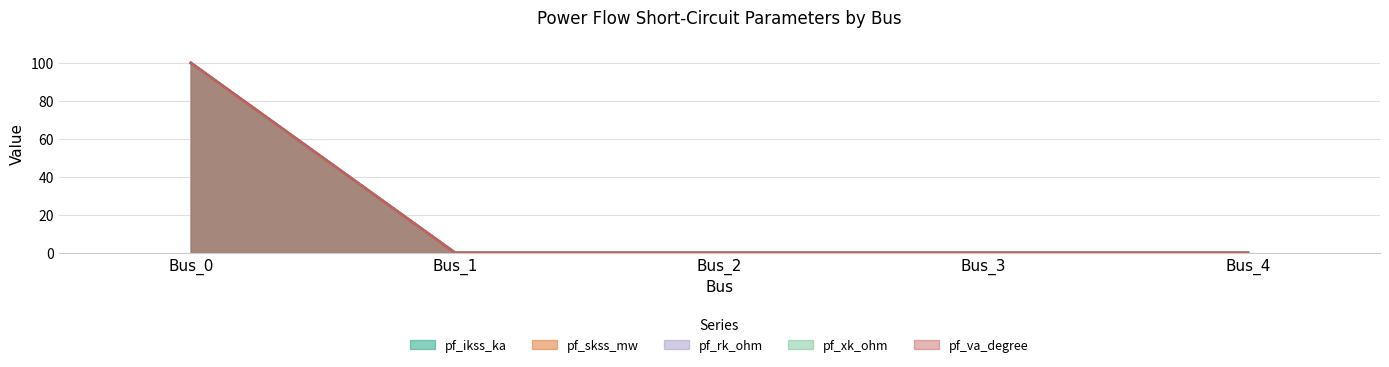

Reading right to left, what are all the values shown in this chart?

pf_ikss_ka: 0	0	0	0	100
pf_skss_mw: 0	0	0	0	100
pf_rk_ohm: 0	0	0	0	100
pf_xk_ohm: 0	0	0	0	100
pf_va_degree: 0	0	0	0	100